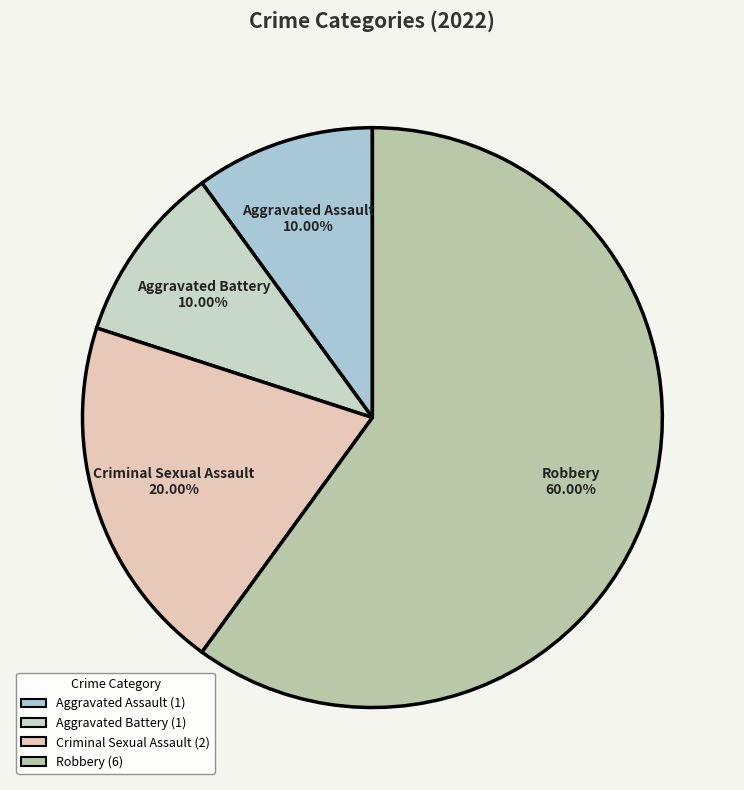

Which category accounts for the majority?

Robbery